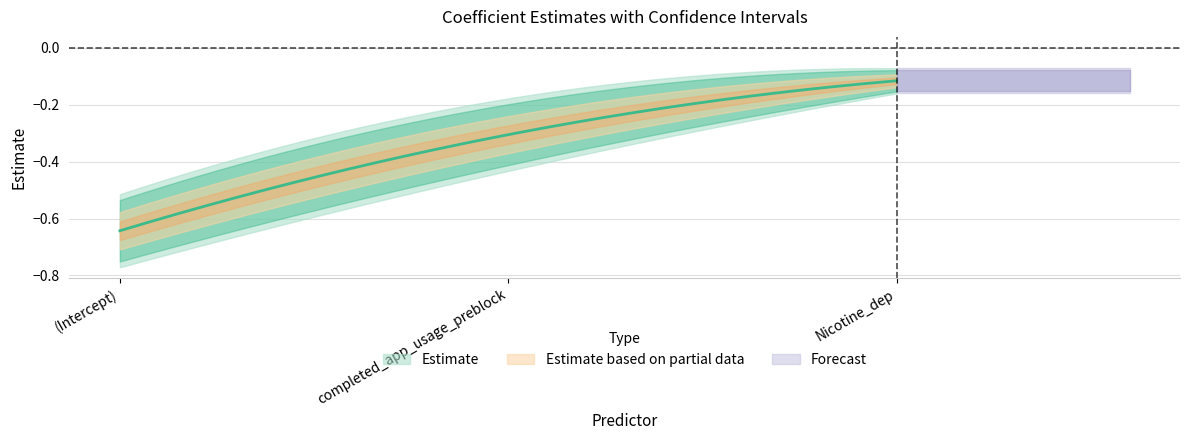

How many categories are shown in the chart?

3